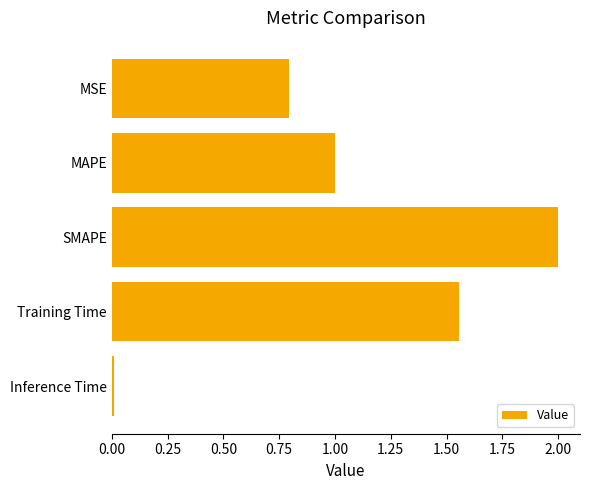

The value at MSE is 0.8. True or false?

True